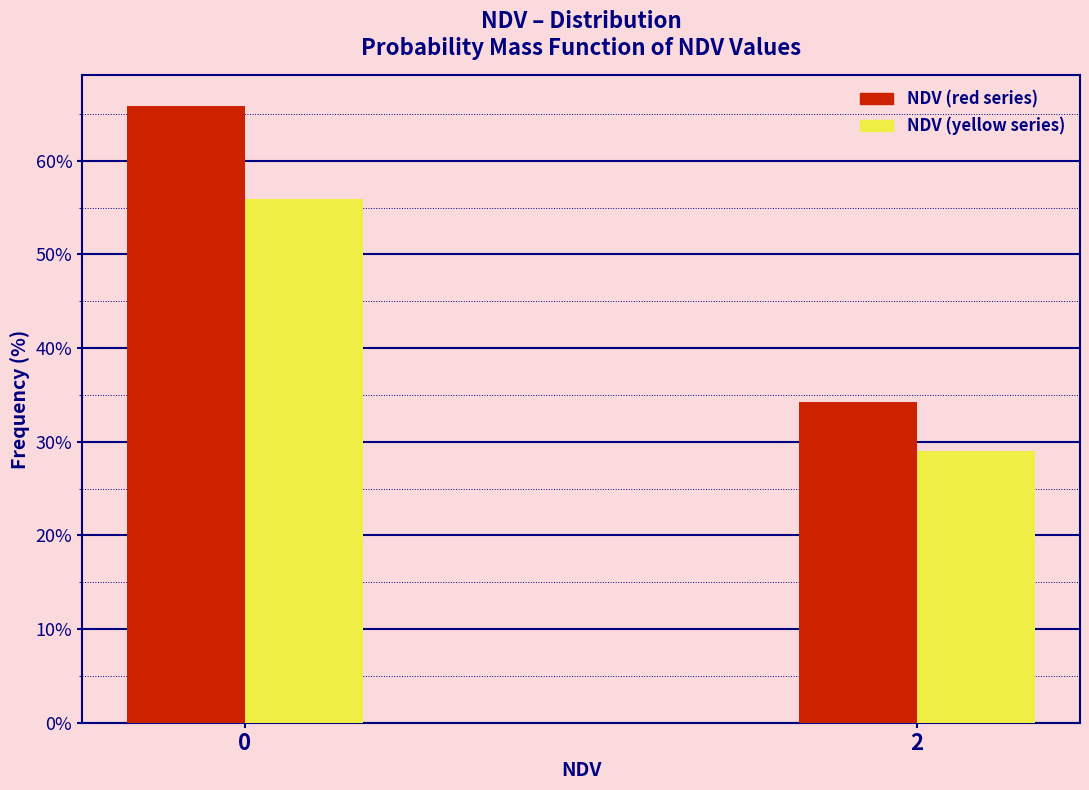

What is the total value across all series at 0?

121.8